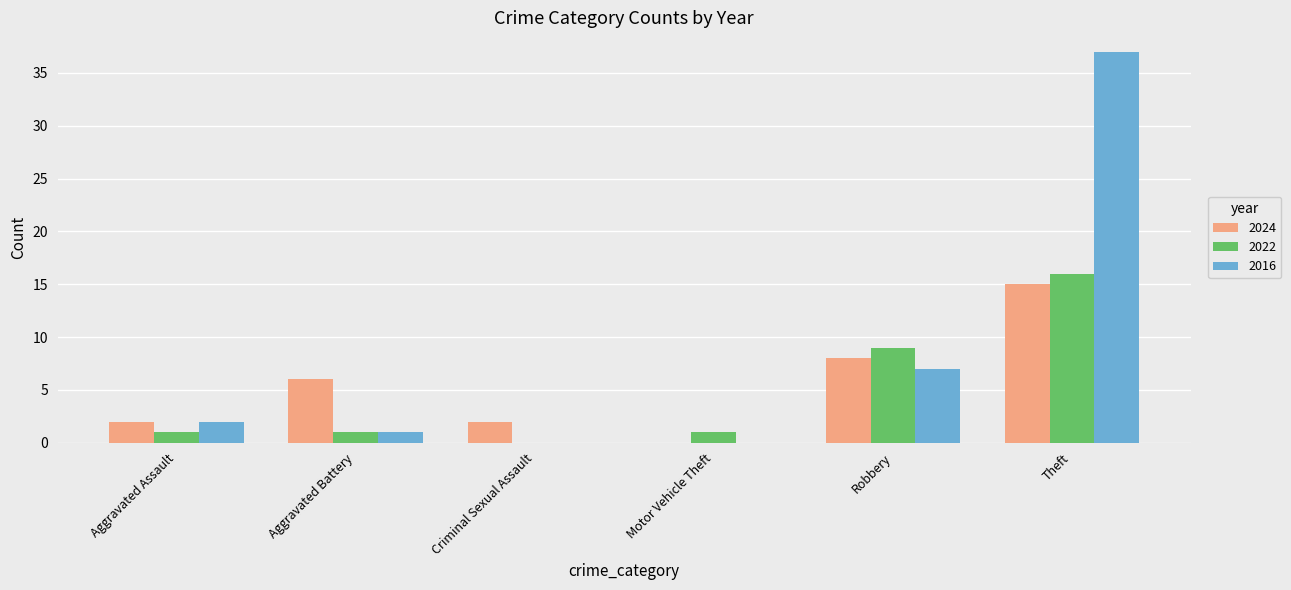

Which series has the largest total across all categories?

2016